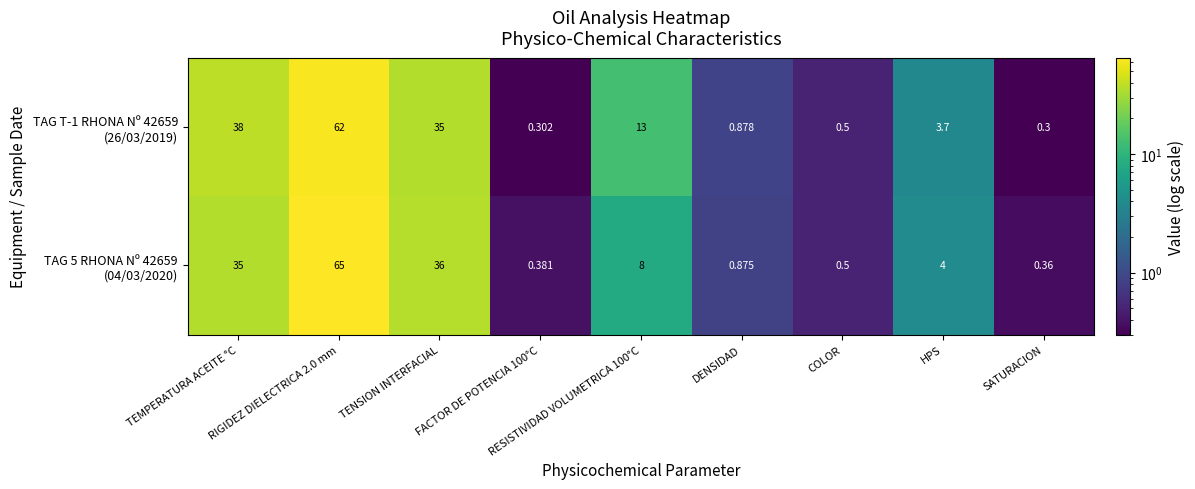

At which category does the chart reach its minimum across all series?

SATURACION